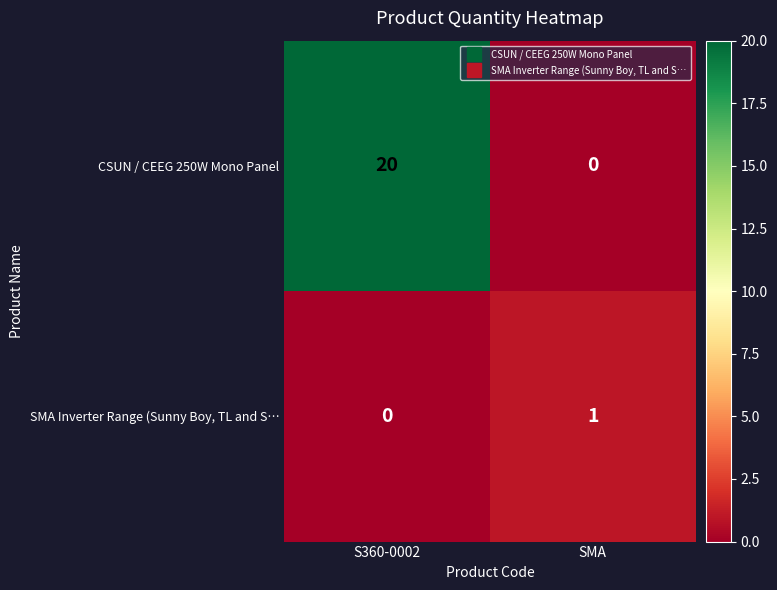

At how many categories does at least one series exceed 2?

1